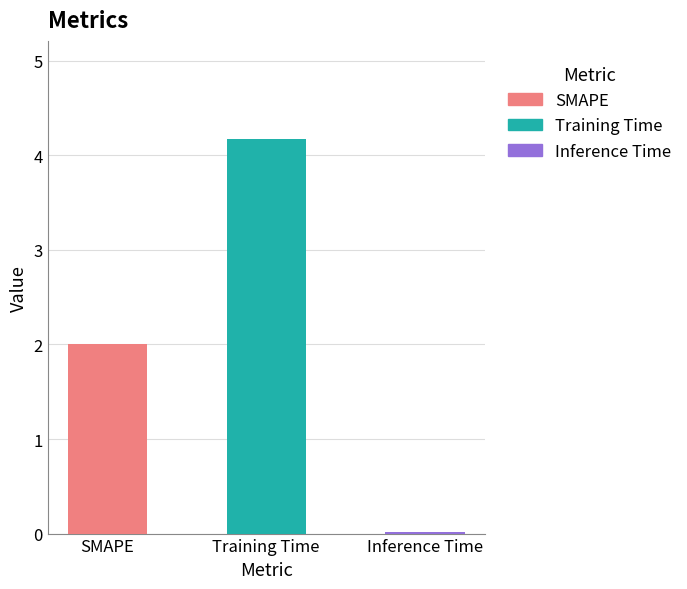

True or false: the data shows 4.2 at Training Time.

True